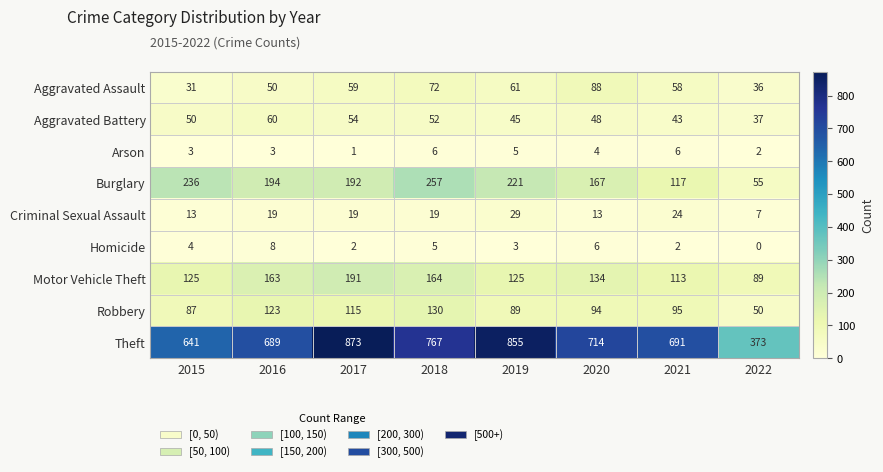

The value of Burglary at 2020 is 89. True or false?

False